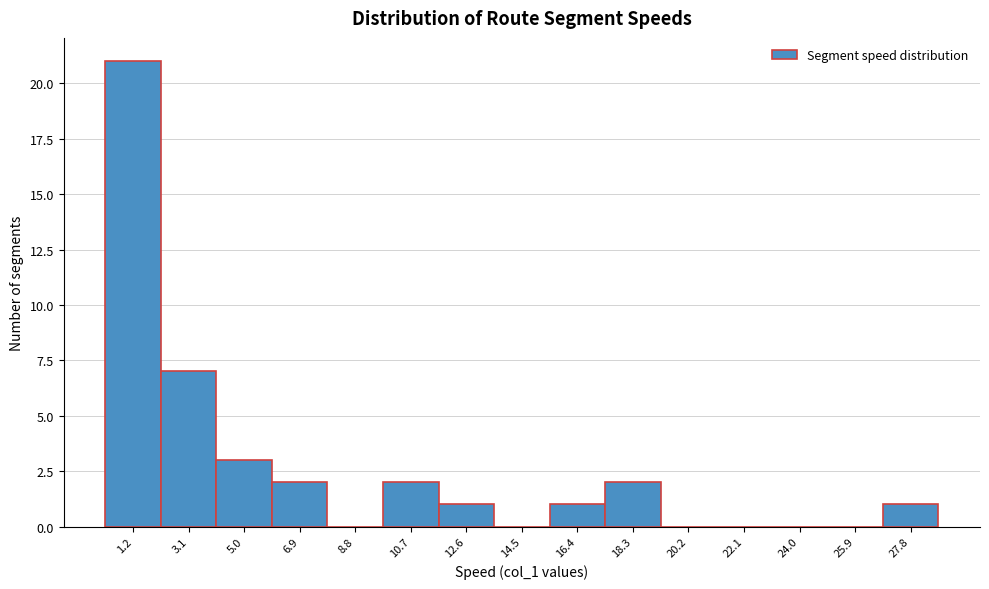

Reading right to left, what are all the values shown in this chart?

27.8=1	25.9=0	24.0=0	22.1=0	20.2=0	18.3=2	16.4=1	14.5=0	12.6=1	10.7=2	8.8=0	6.9=2	5.0=3	3.1=7	1.2=21